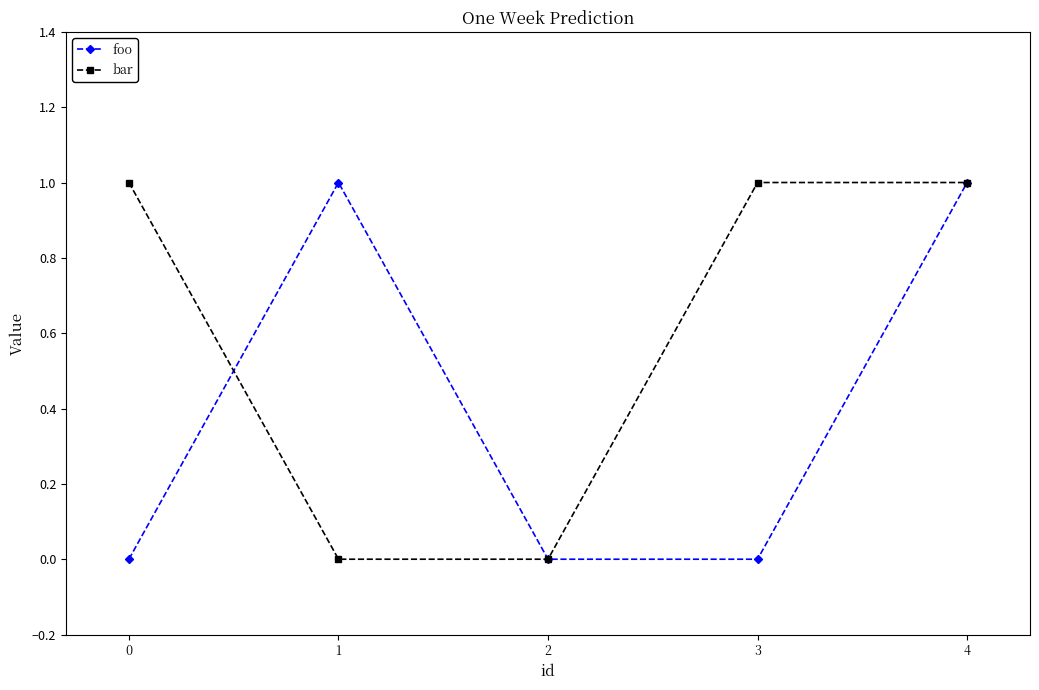

List the series in order of their overall mean, highest first.

bar, foo